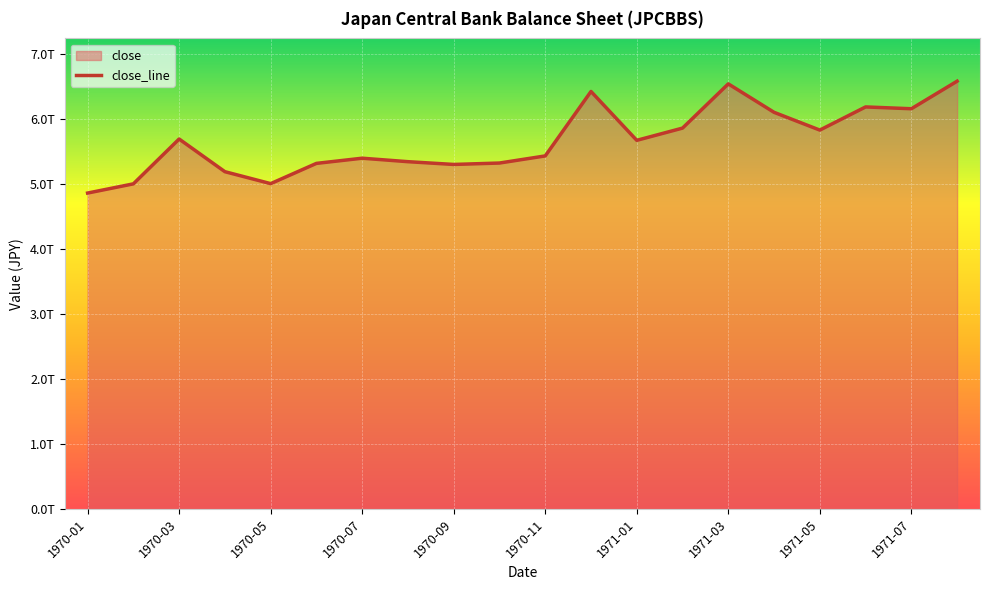

What is the smallest value displayed?

4864500000000